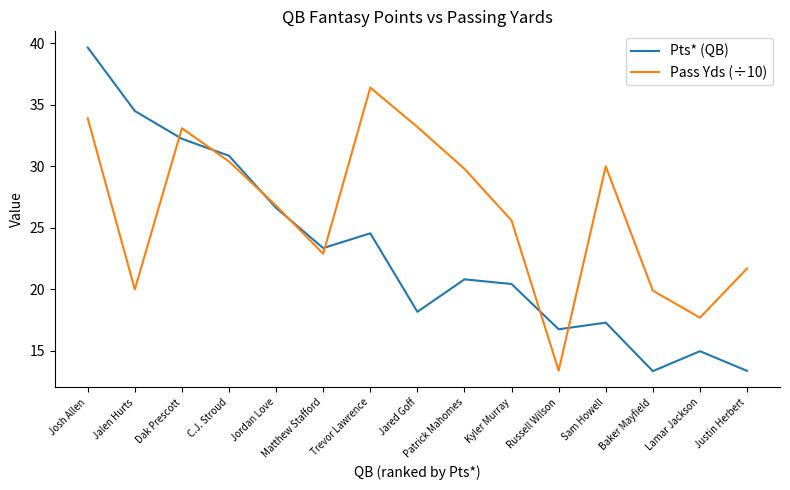

What is the average value of the Pass Yds (÷10) series?

26.3